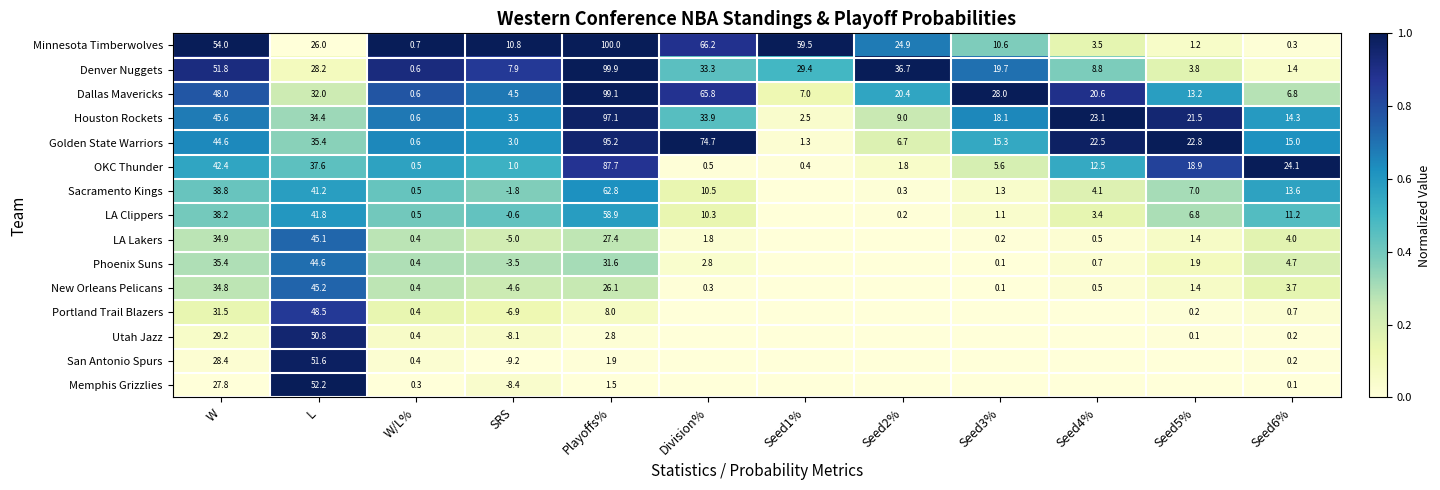

What is the difference between the Dallas Mavericks values at Seed6% and Division%?

59.0